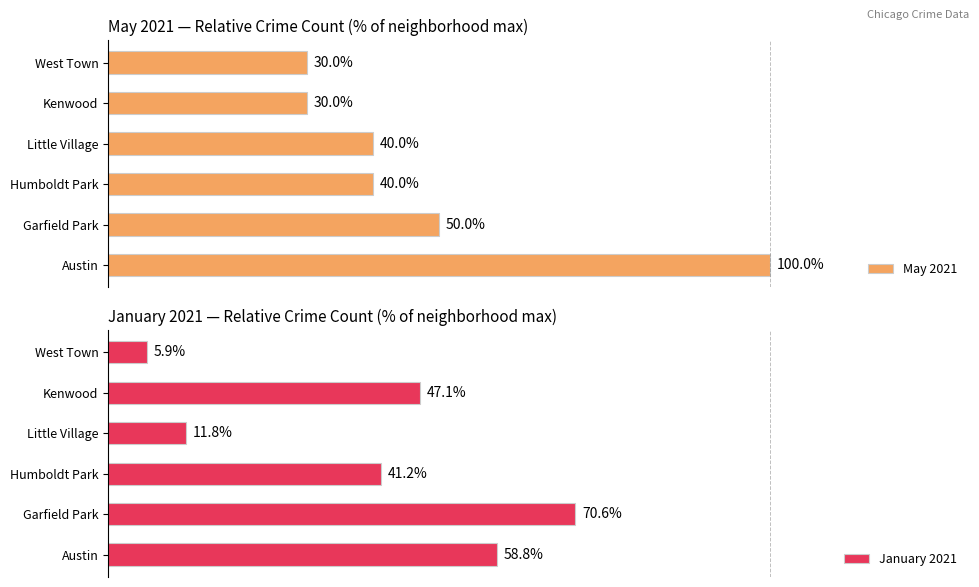

How many bars are there in total?

12